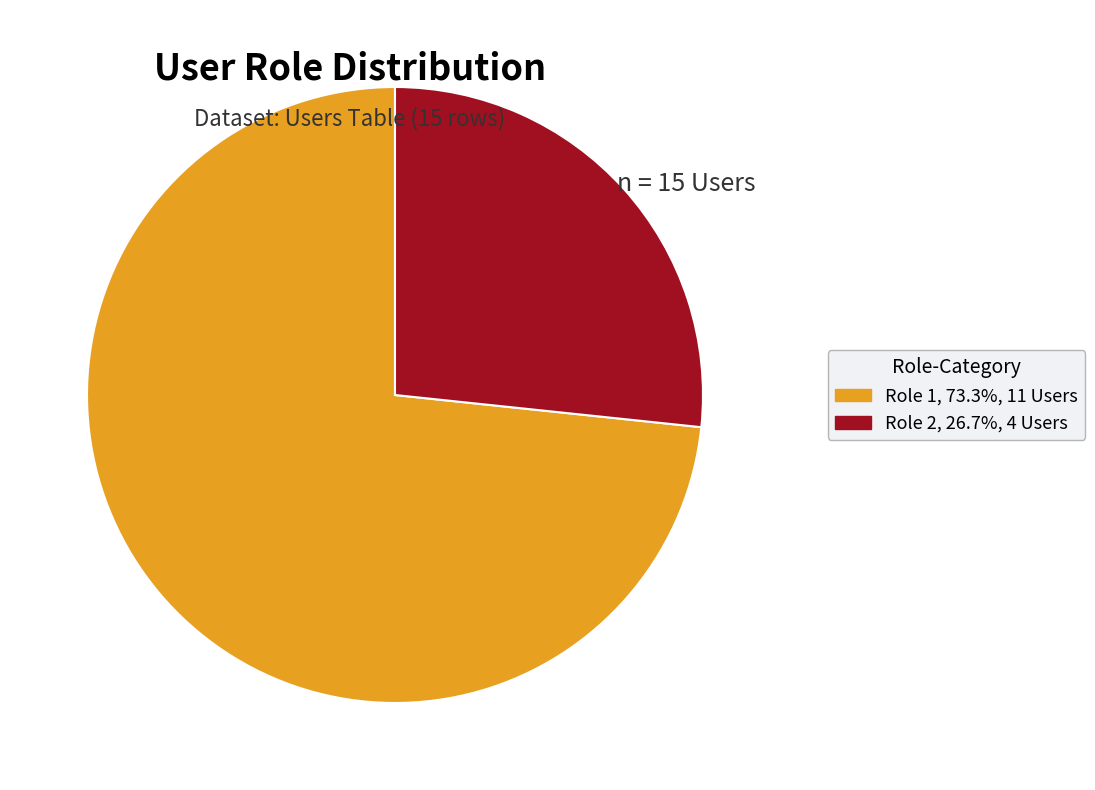

Do Role 2, 26.7%, 4 Users and Role 1, 73.3%, 11 Users together represent more than half of the pie?

Yes